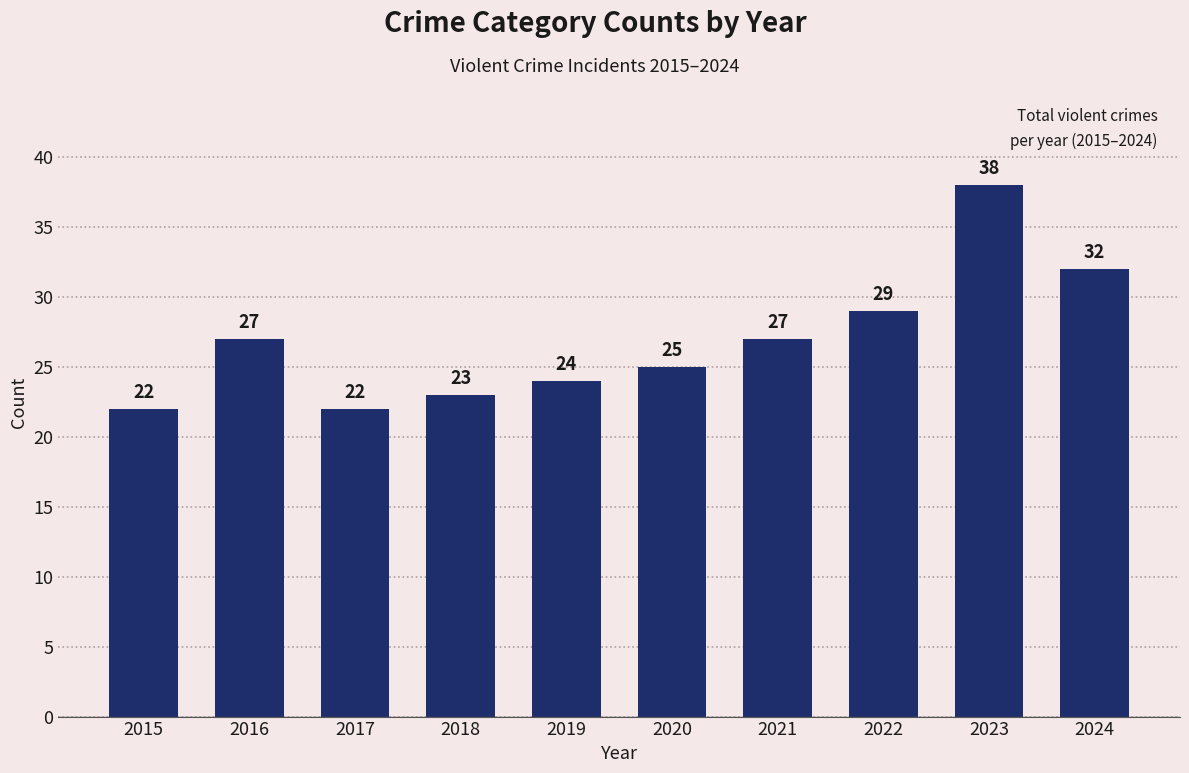

Which has a higher value, 2023 or 2017?

2023